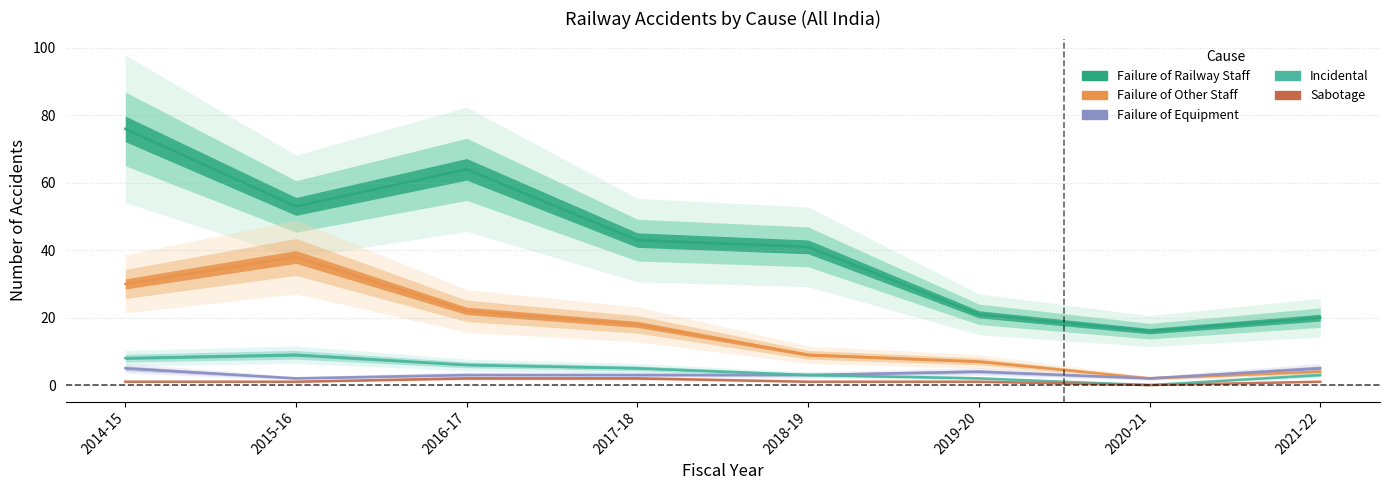

Where is incidental nearest to the value 4?

2017-18